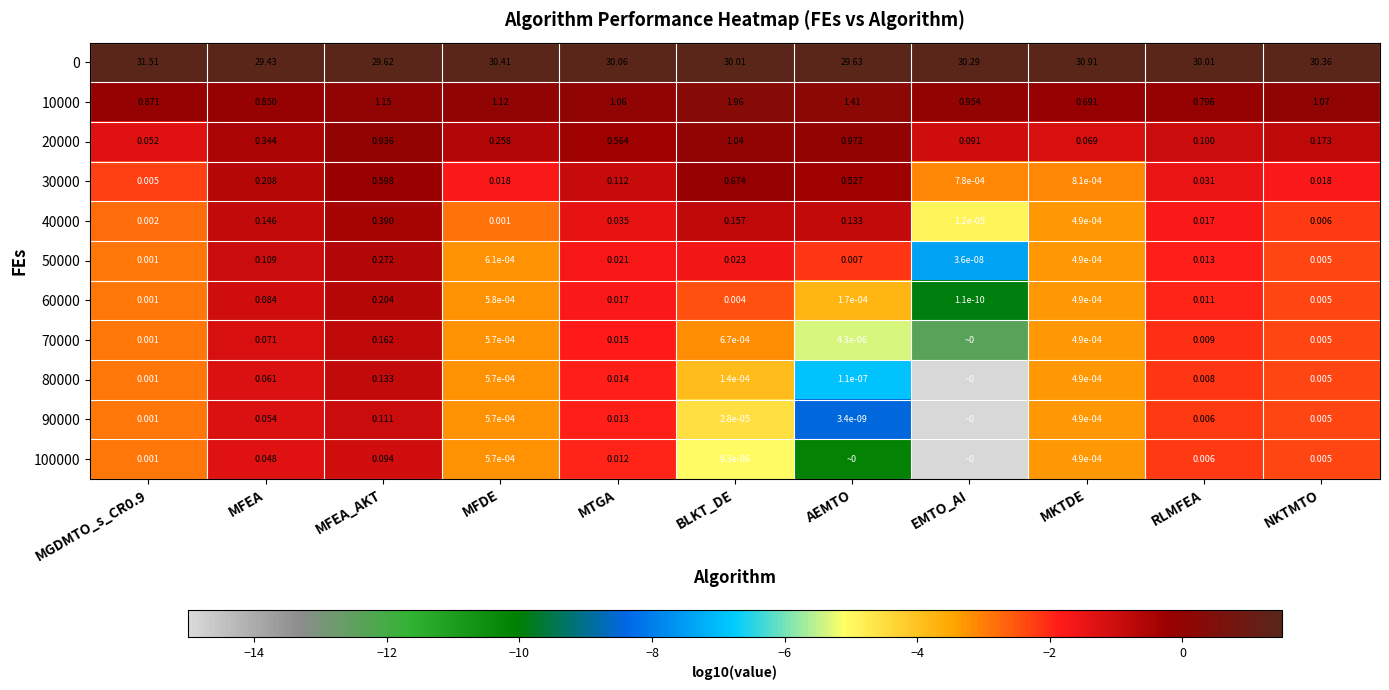

At which label is 50000 closest to 0?

EMTO_AI